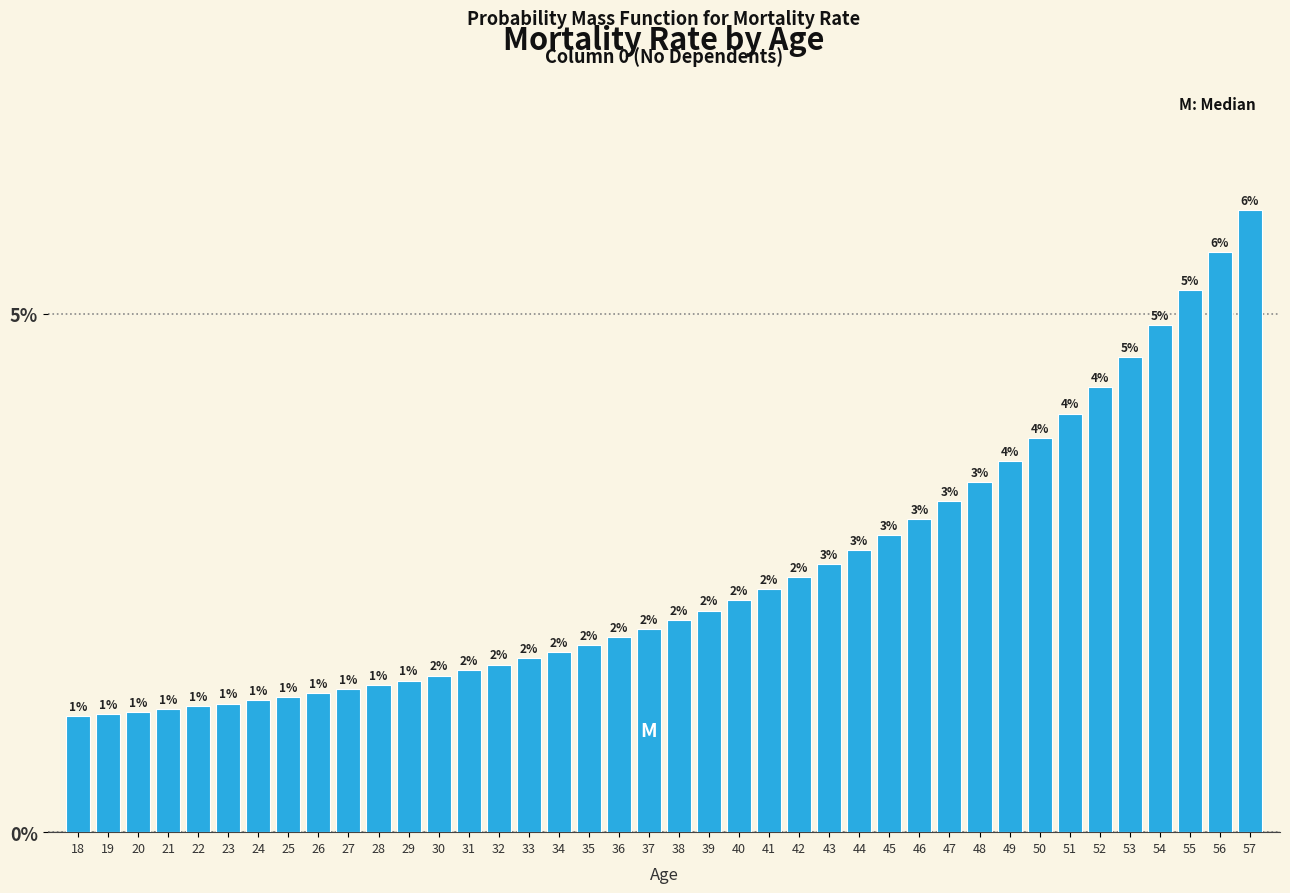

What is the change in value from 40 to 55?

+3.0